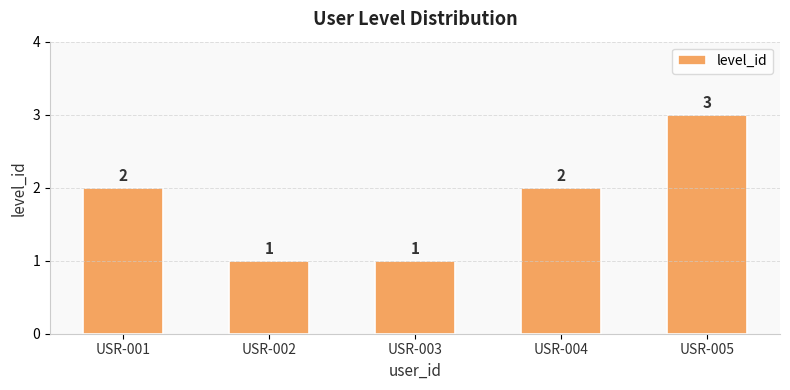

Approximately how many times larger is the value at USR-004 compared to USR-003?

2.0